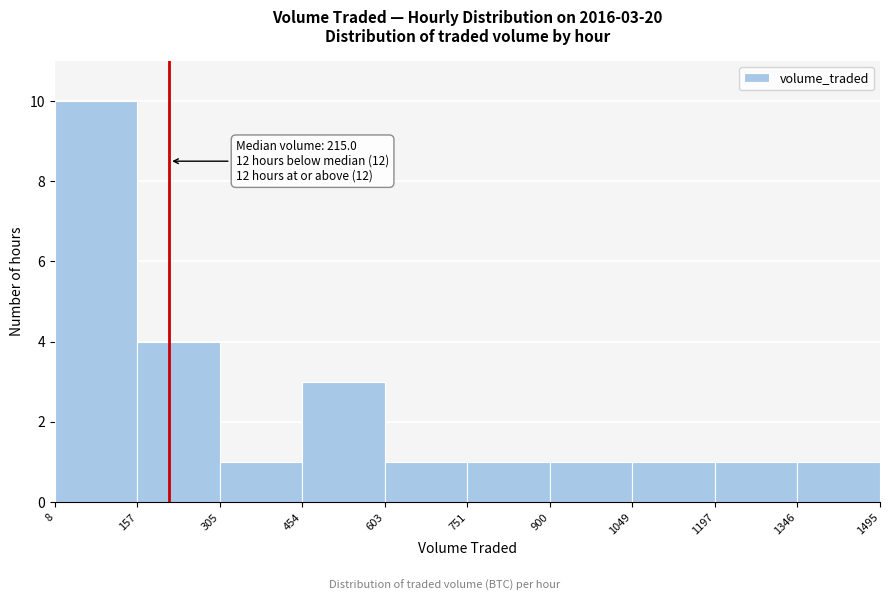

Which range on the x-axis has the tallest bar?

8 to 157